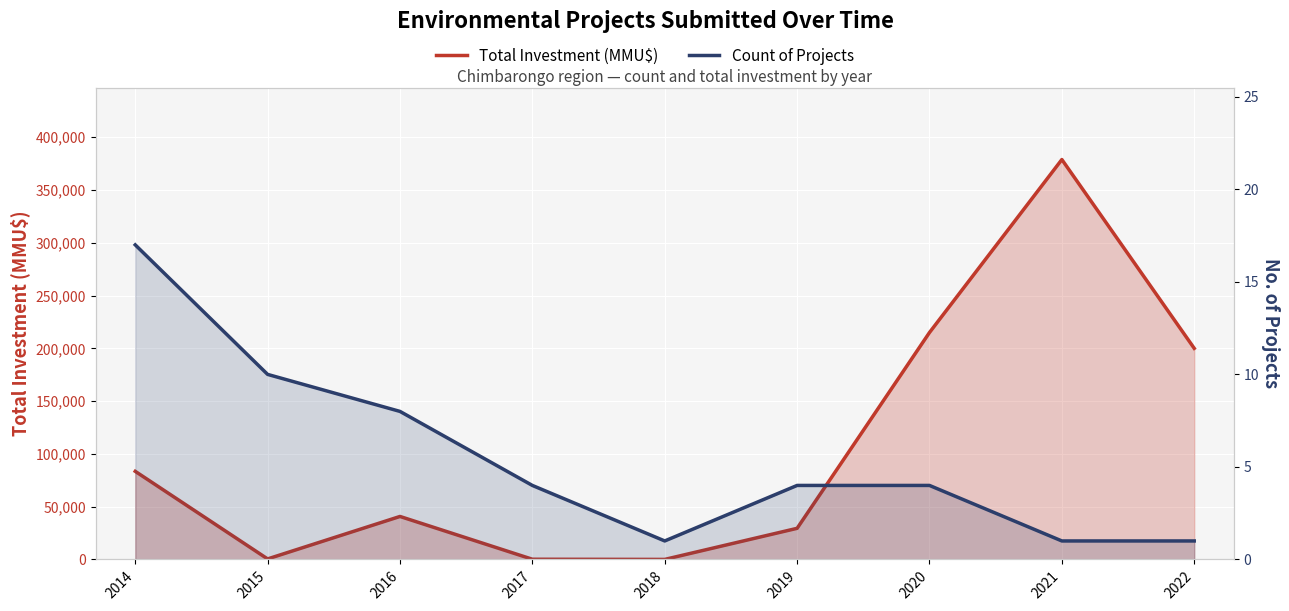

What is the average value of the Count of Projects series?

6